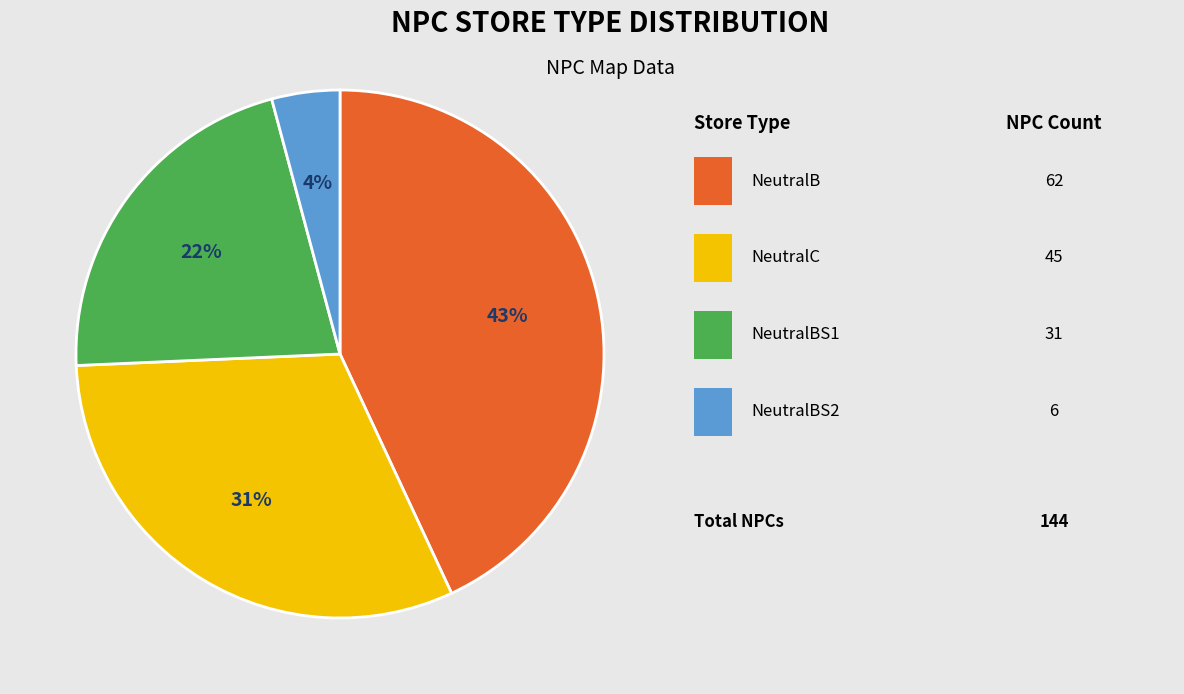

Is there a majority slice in this chart?

No